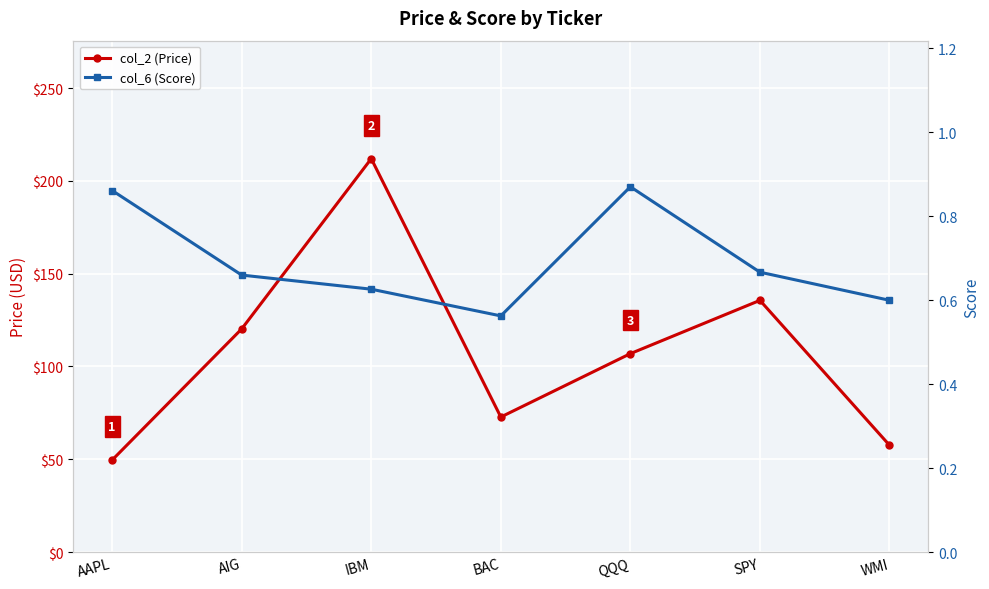

How many distinct data groups are displayed?

2